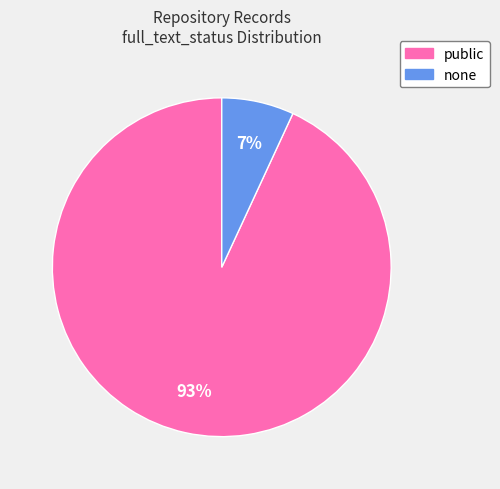

To the nearest percent, what percentage of the pie is none?

7%